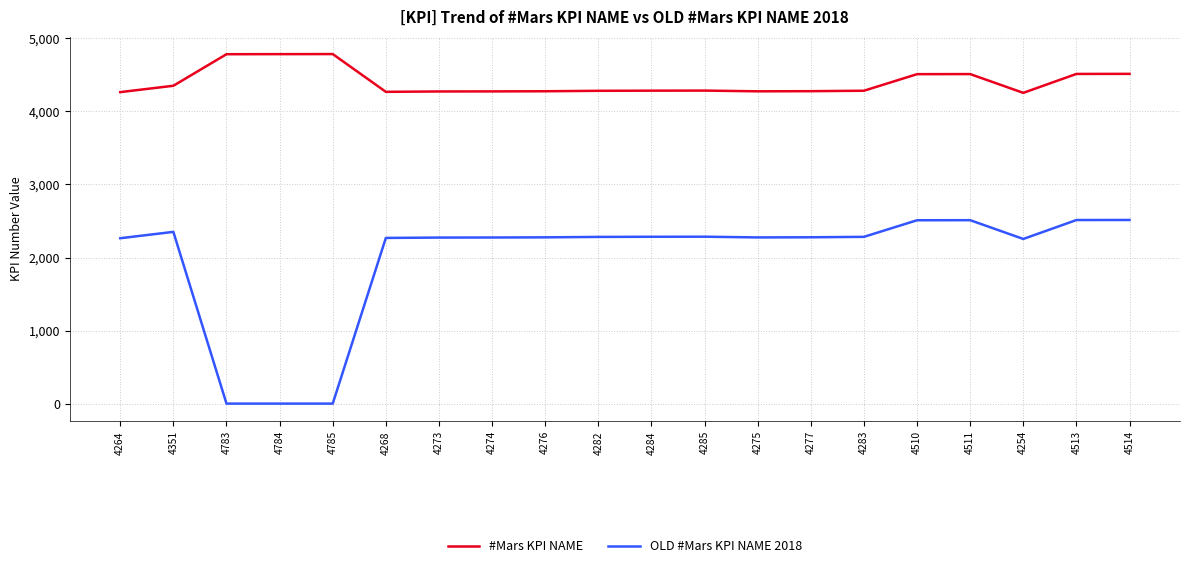

Is it true that OLD #Mars KPI NAME 2018 equals 0 at 4783?

True